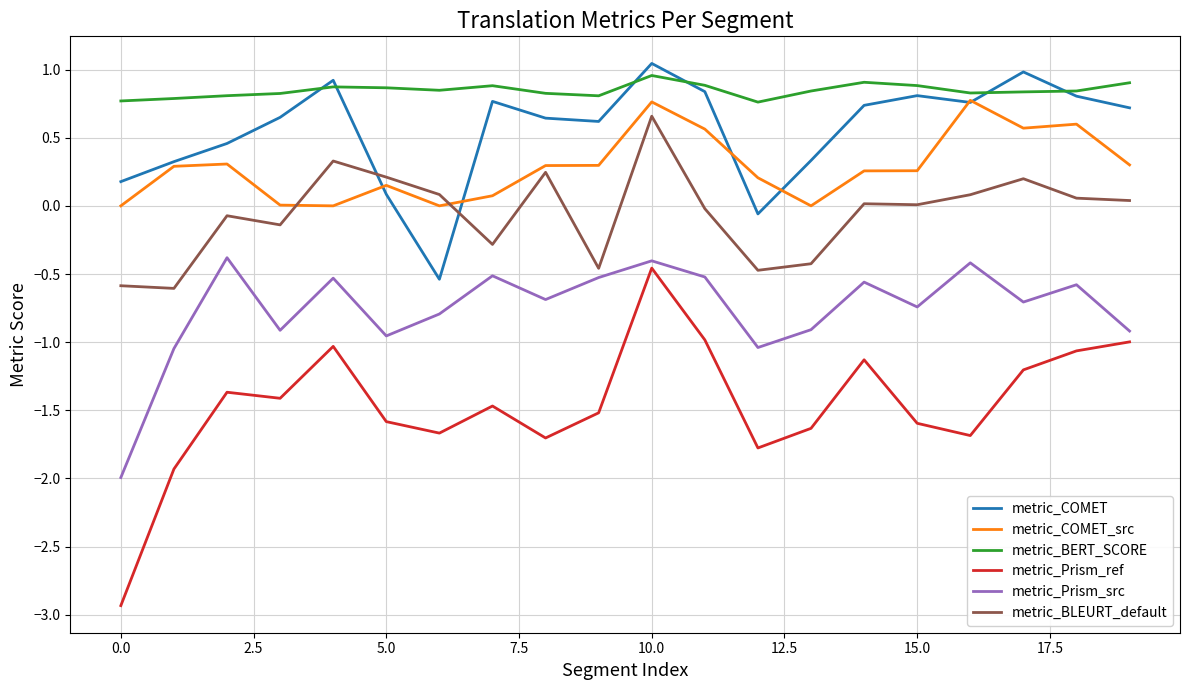

What is the sum of all metric_Prism_ref values?

-29.1